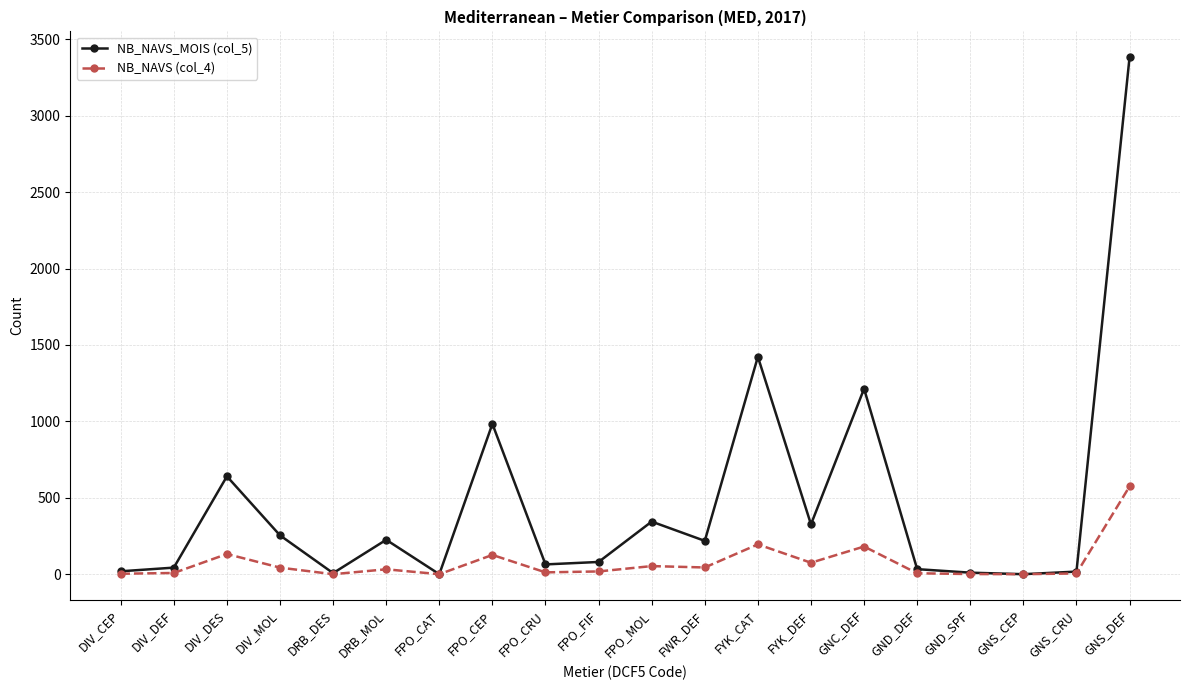

At how many categories does at least one series exceed 3222?

1